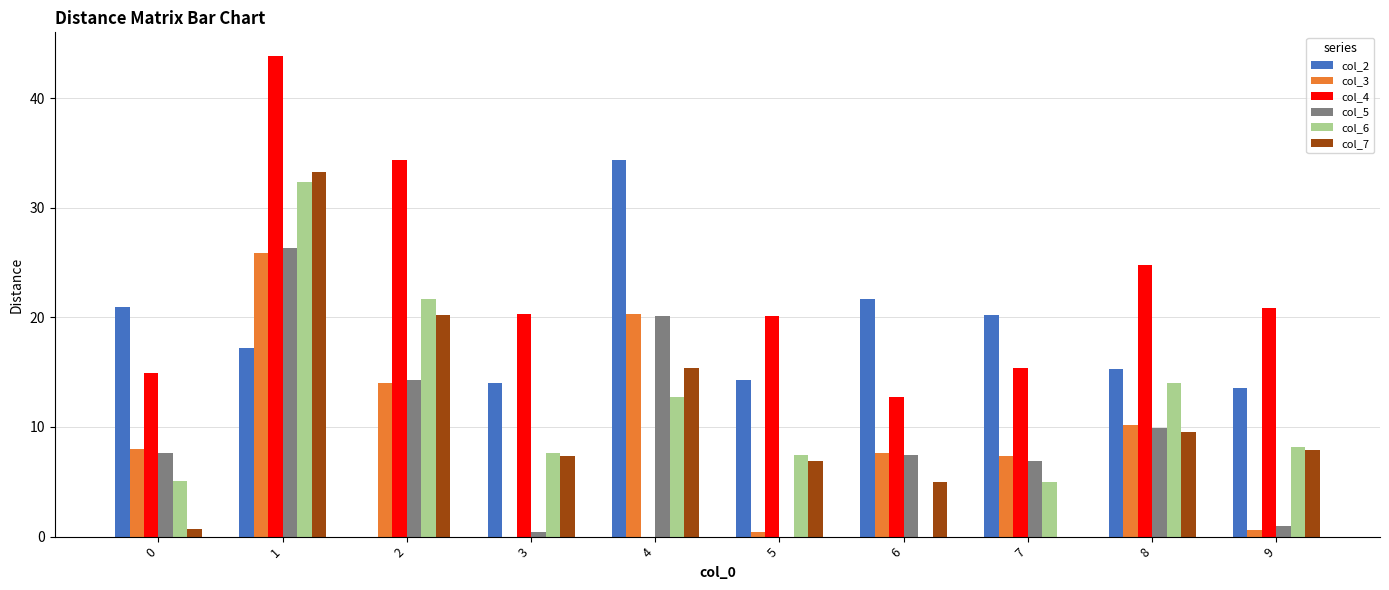

What is the total value across all series at 3?

49.8